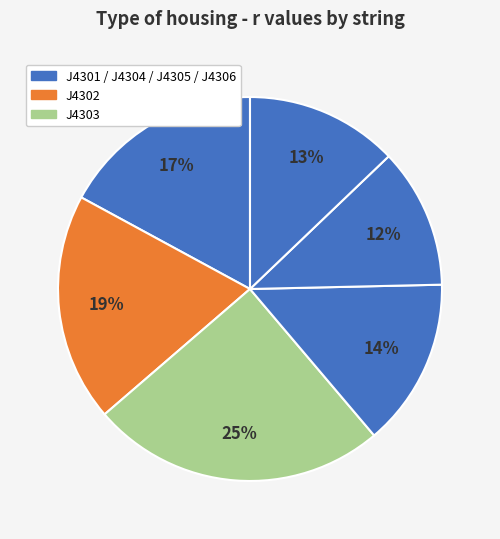

Count the number of slices in the pie.

6